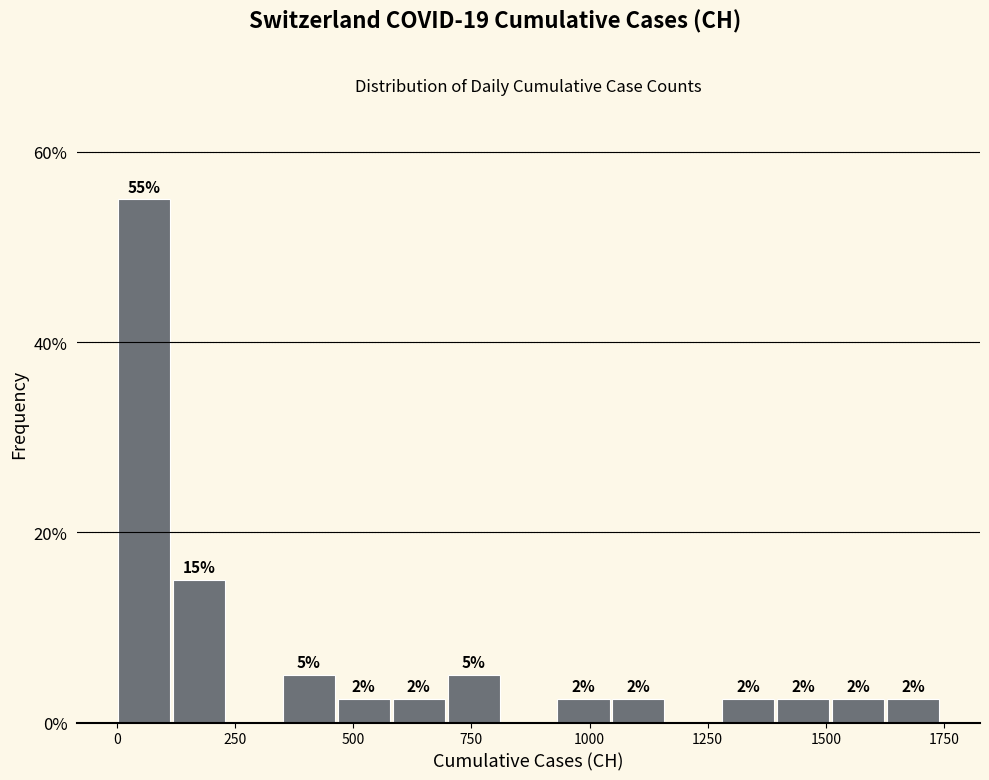

Read against the x-axis, roughly where is the centre of the tallest bar?

50